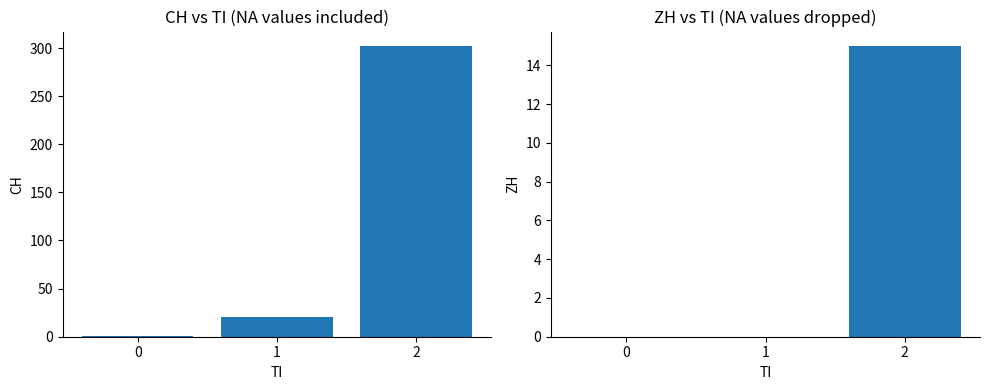

What is the minimum value for CH?

1